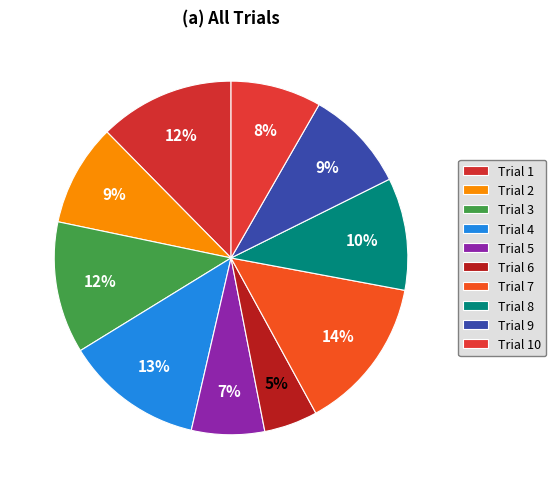

Which category has the smallest portion of the pie?

Trial 6